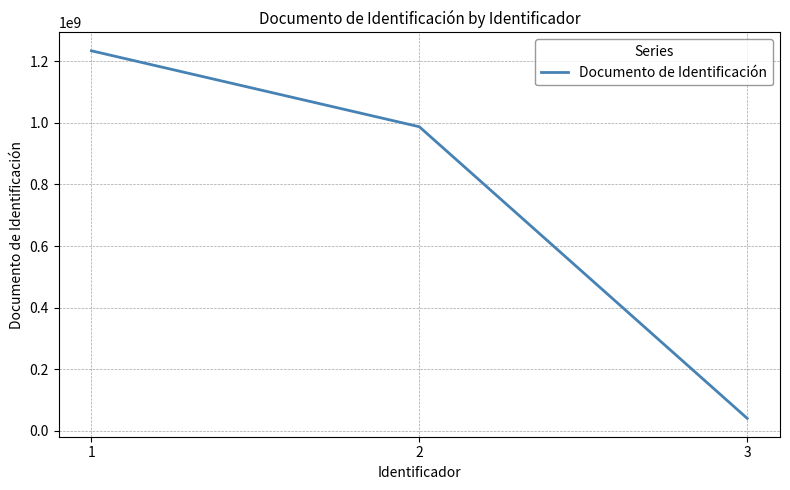

Is it true that the value at 1 is 1234567890?

True